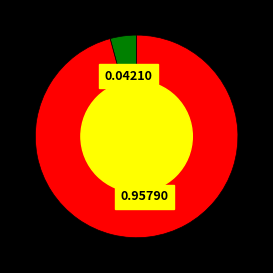

Is there a majority slice in this chart?

Yes